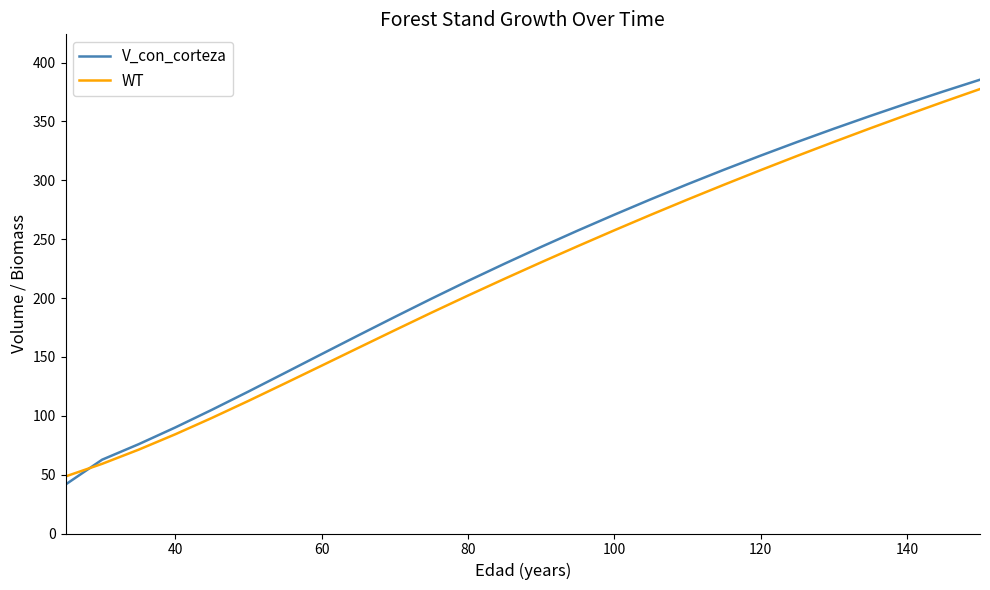

How many values in the V_con_corteza series exceed 214?

15